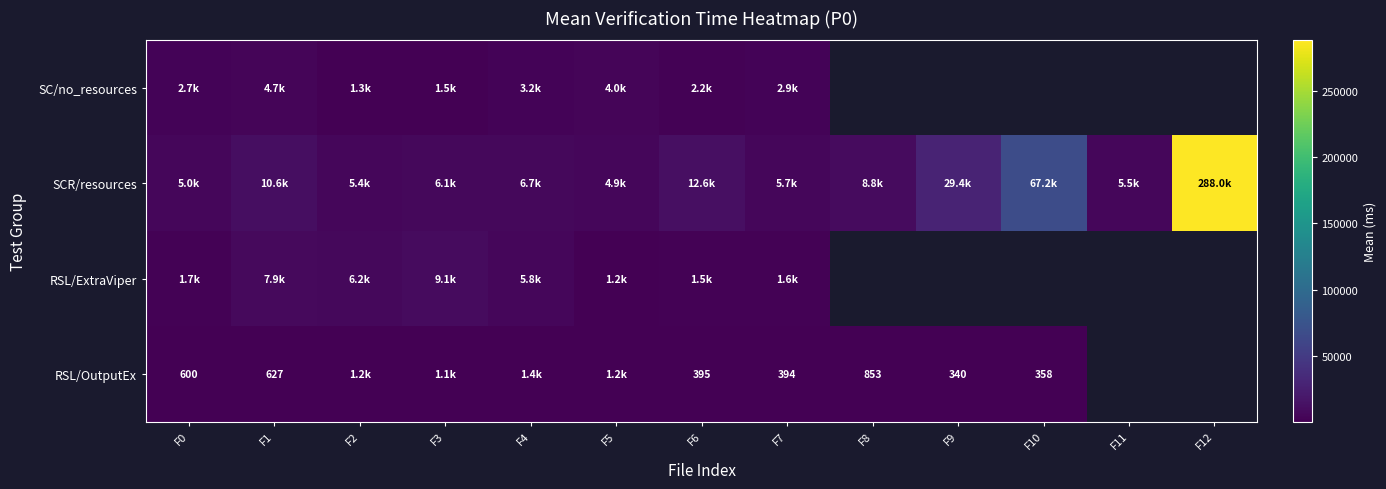

Between F0 and F2, which is larger?

F0